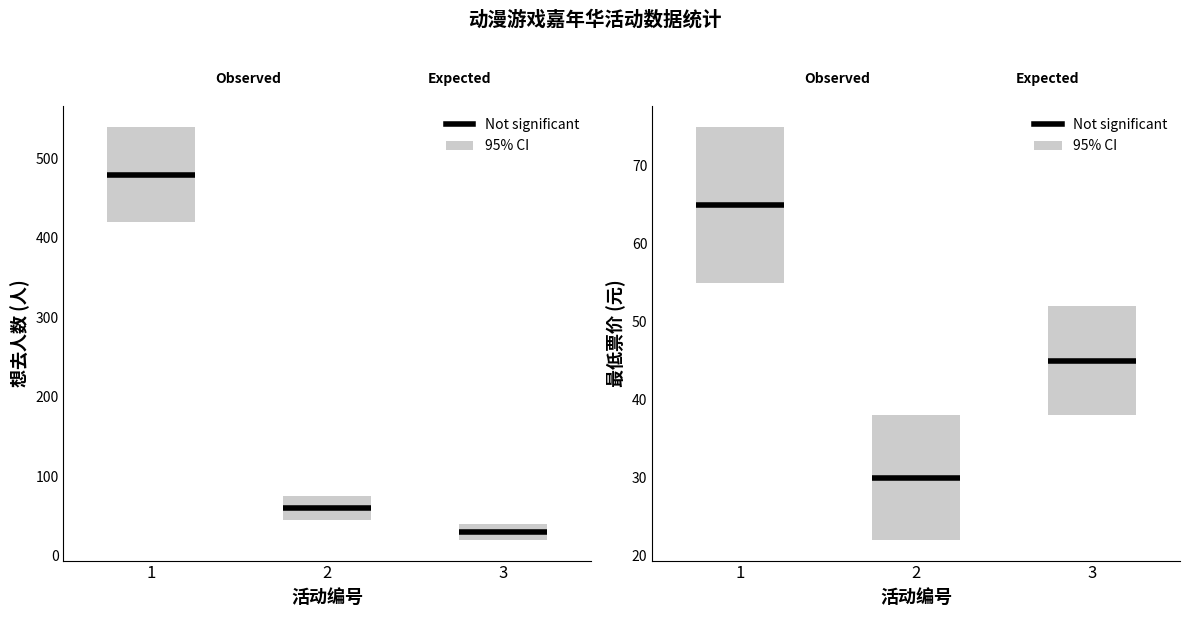

Between 丽水·LZ栗子动漫游戏嘉年华 and 青田·未闻展名国漫嘉年华, which series saw the biggest shift?

想去人数